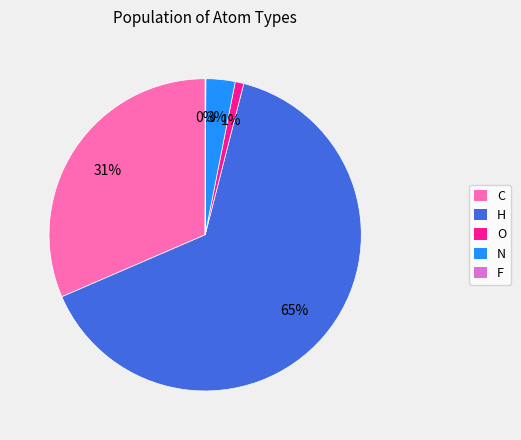

Which slice is the largest?

H